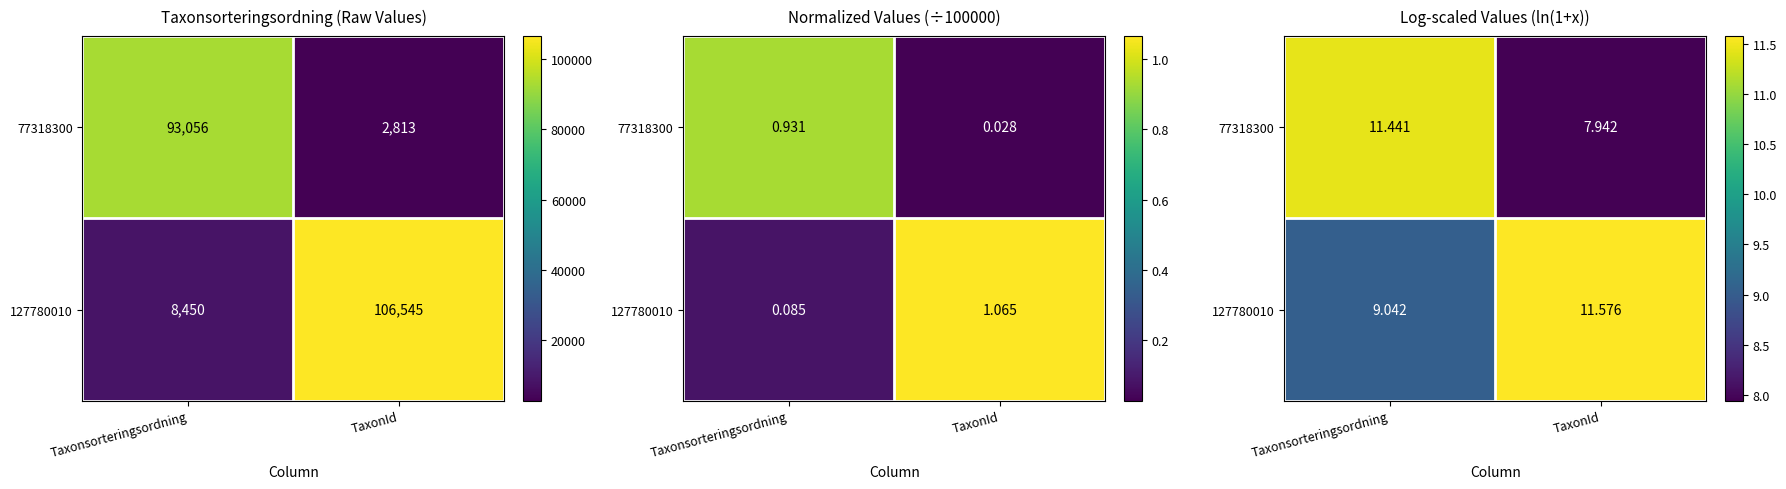

The 127780010 series shows 15.5 at Taxonsorteringsordning. True or false?

False